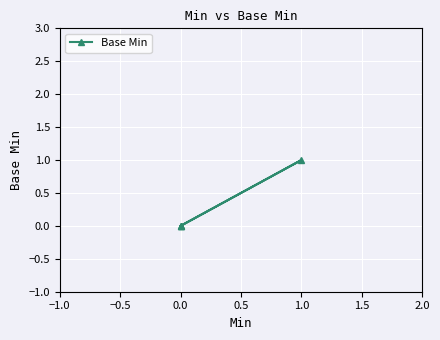

What is the difference between the maximum and minimum values?

1